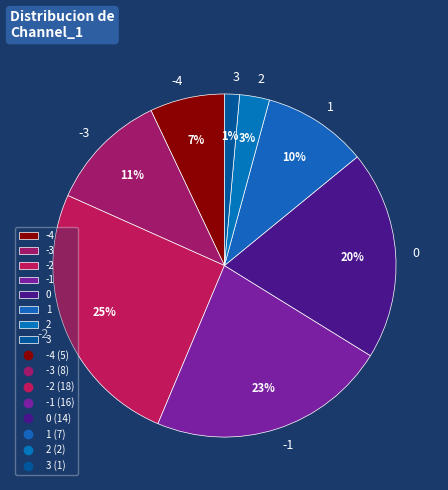

Is the sum of 2 and 0 greater than half?

No